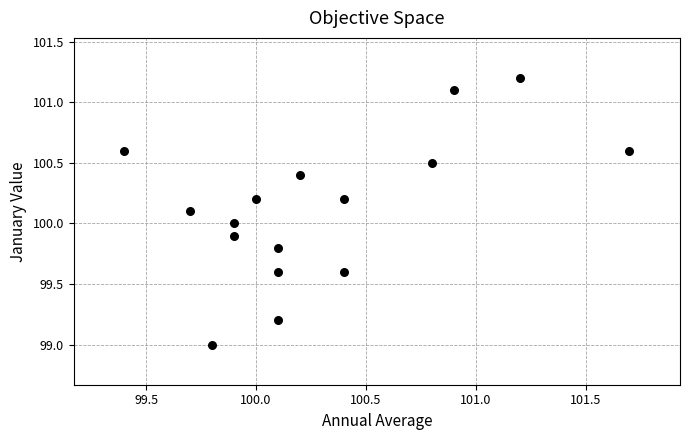

What is the range of X values (max minus min)?

2.3